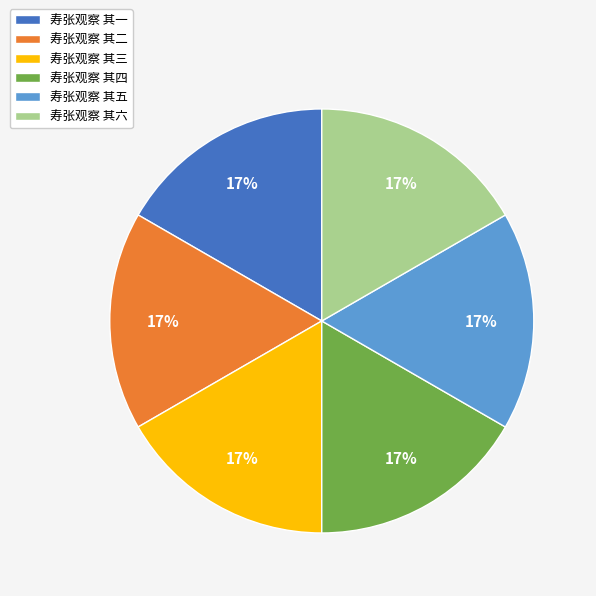

To the nearest percent, what is the combined percentage of 寿张观察 其一 and 寿张观察 其三?

33%